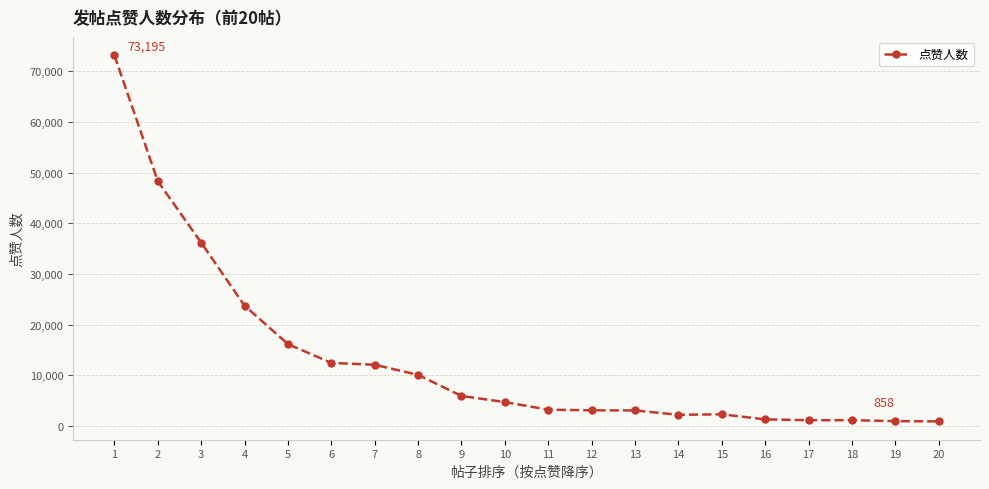

What is the maximum value shown in the chart?

73195